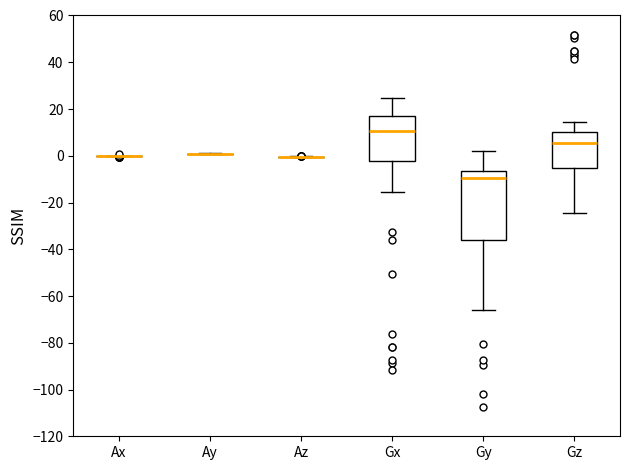

Reading left to right, read every box against the y-axis: the position of its median line, the range the box covers, and the ends of its whiskers. The values are not printed on the chart, so give them approximately, as read against the axis.

Ax: box collapsed to a line at 0, whiskers 0 to 0
Ay: box collapsed to a line at 0, whiskers 0 to 2
Az: box collapsed to a line at 0, whiskers 0 to 0
Gx: median 10, box -2 to 16, whiskers -16 to 24
Gy: median -10, box -36 to -6, whiskers -66 to 2
Gz: median 6, box -6 to 10, whiskers -24 to 14